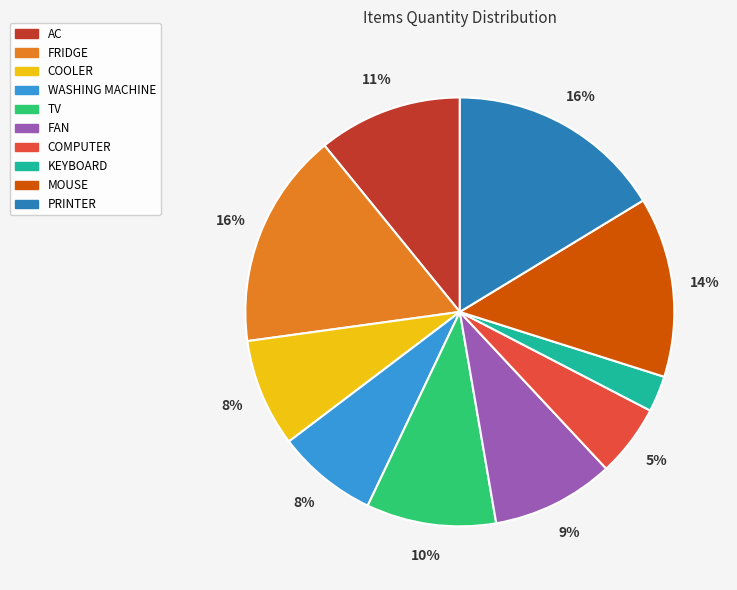

The FAN slice represents 3% of the pie. True or false?

False